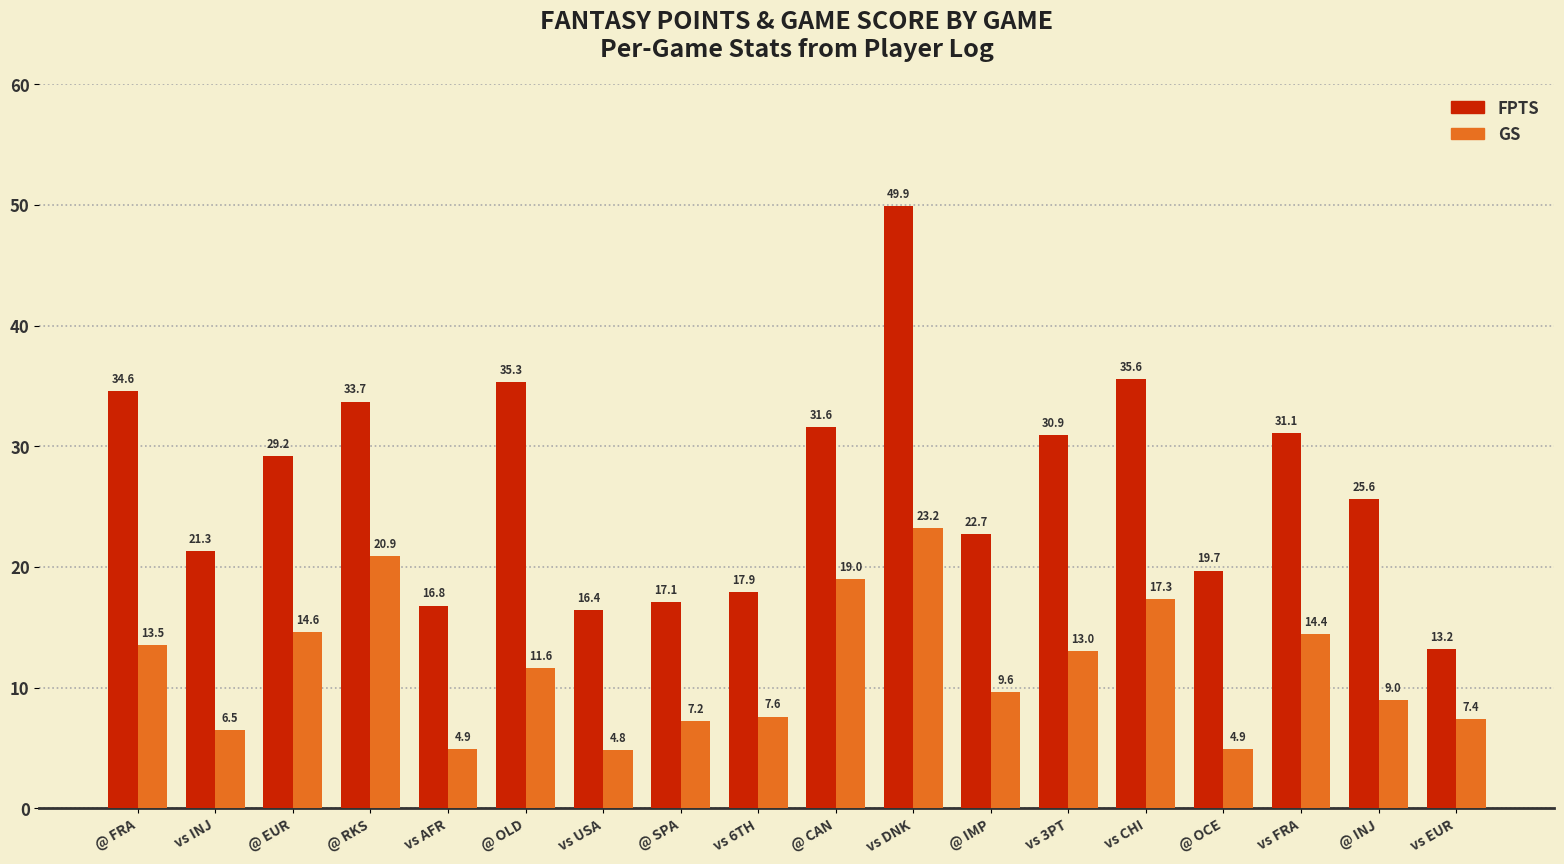

Which label corresponds to the smallest value in the chart?

vs USA